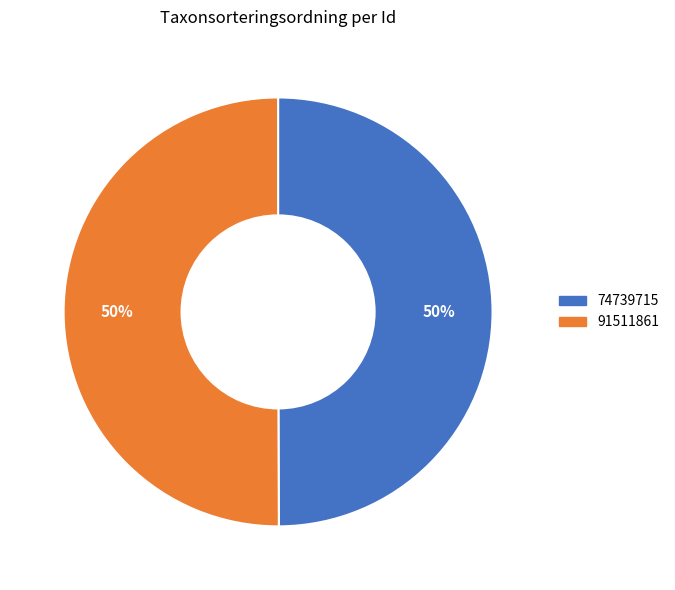

How many segments does this pie chart have?

2